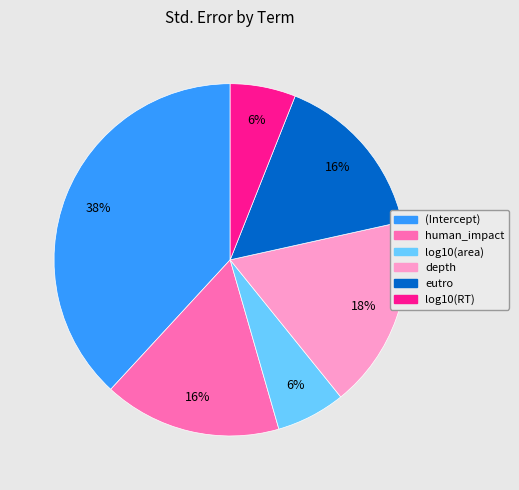

What is the largest slice in the pie chart?

(Intercept)